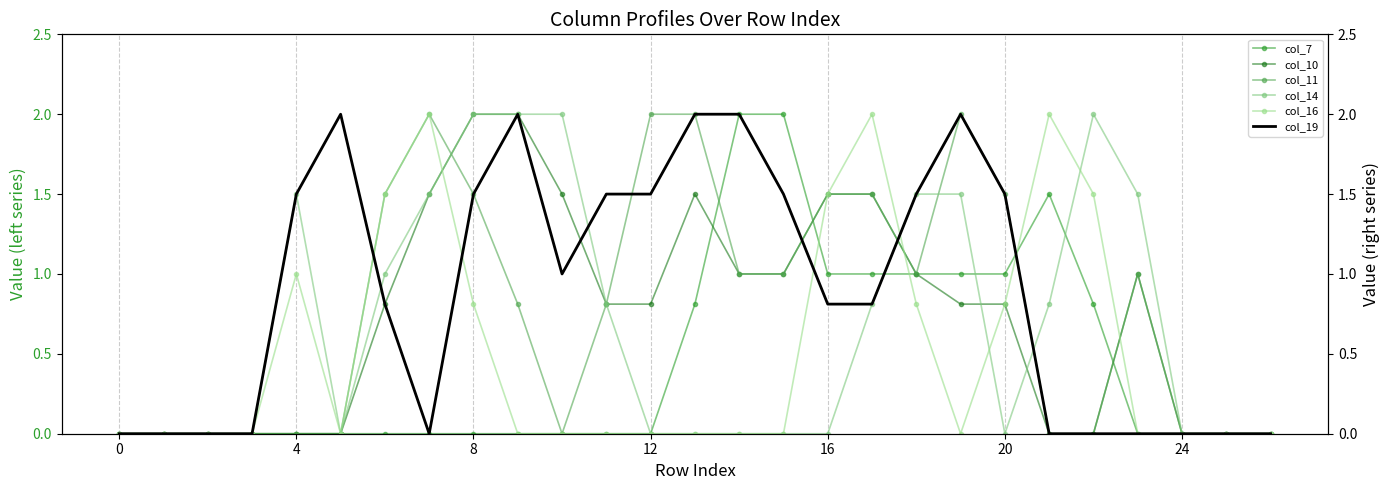

Which series has the largest total across all categories?

col_19